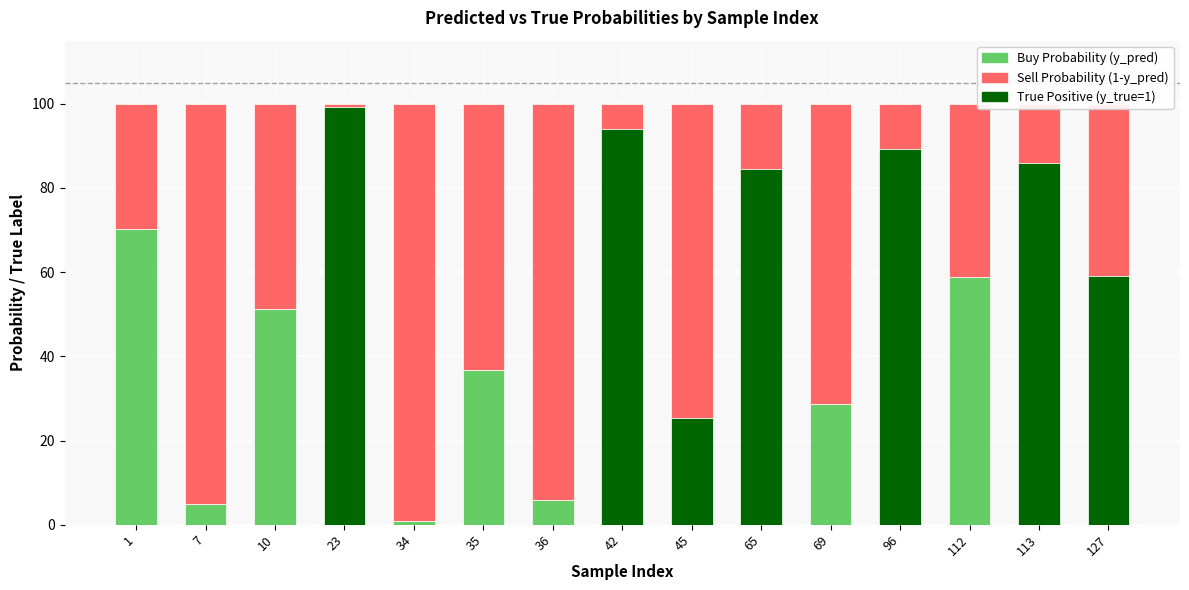

Is it true that Buy Probability (y_pred) equals 0.8 at 112?

False